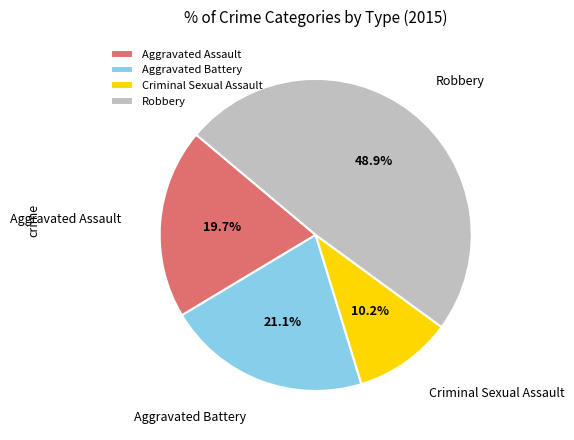

Does any single category account for the majority?

No